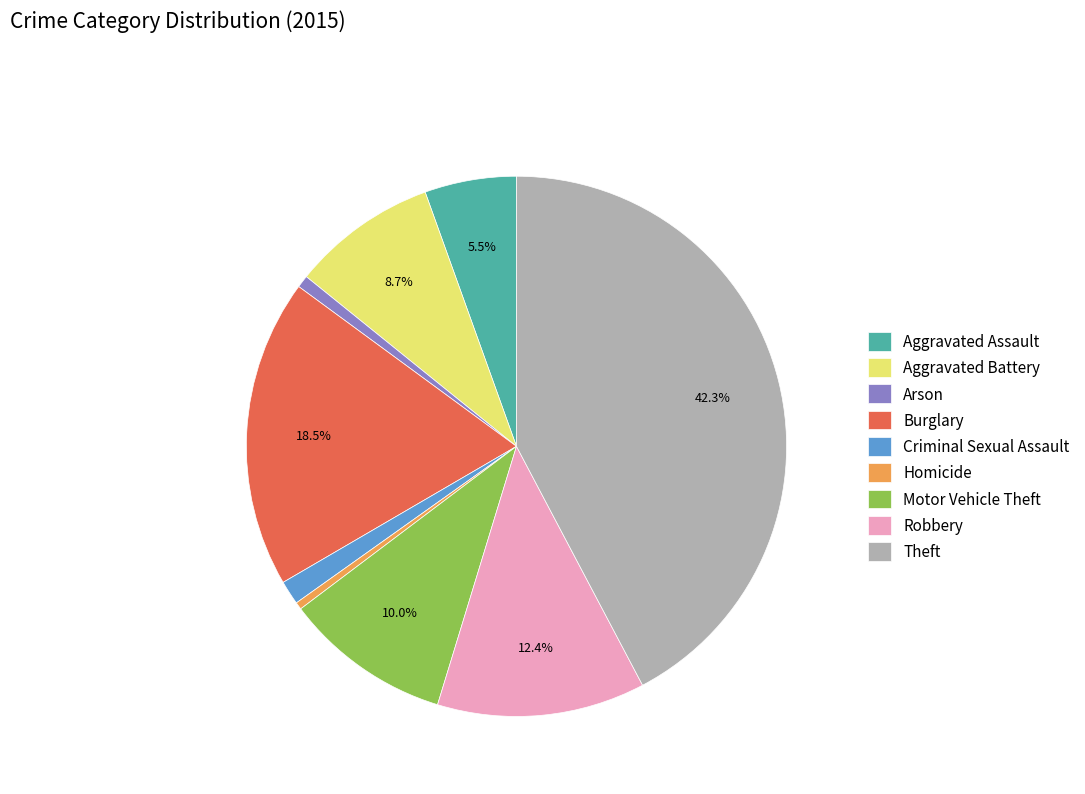

Does Burglary represent more than half of the total?

No